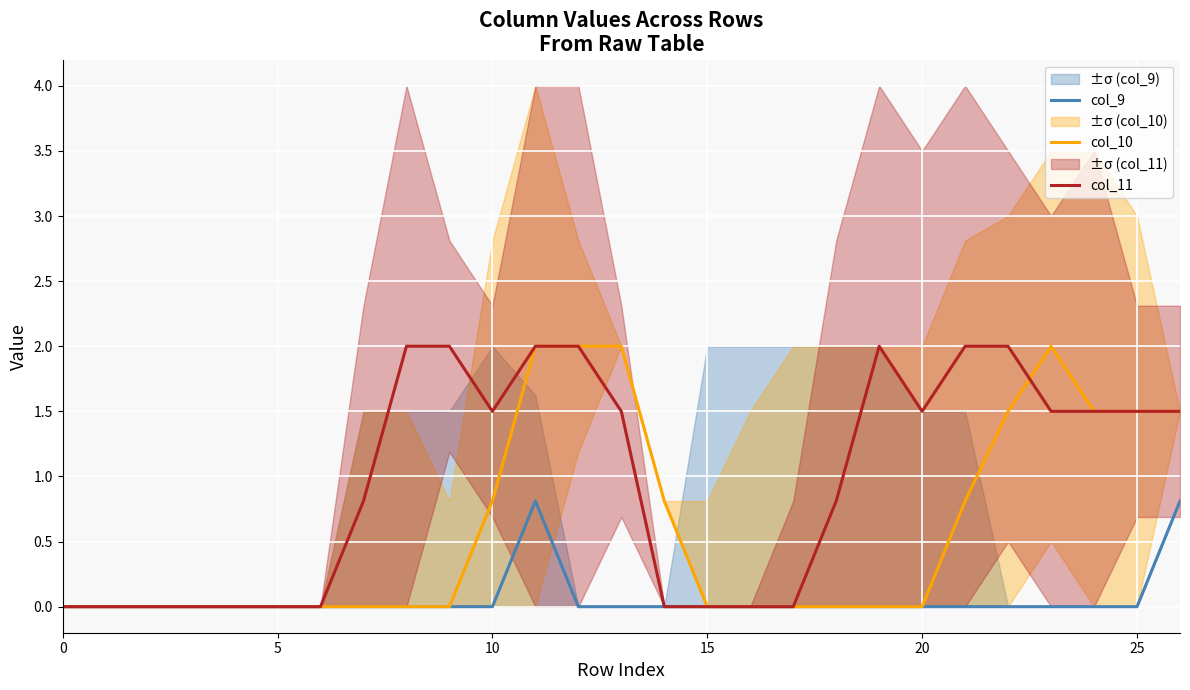

True or false: col_11 and col_9 intersect in this chart.

False